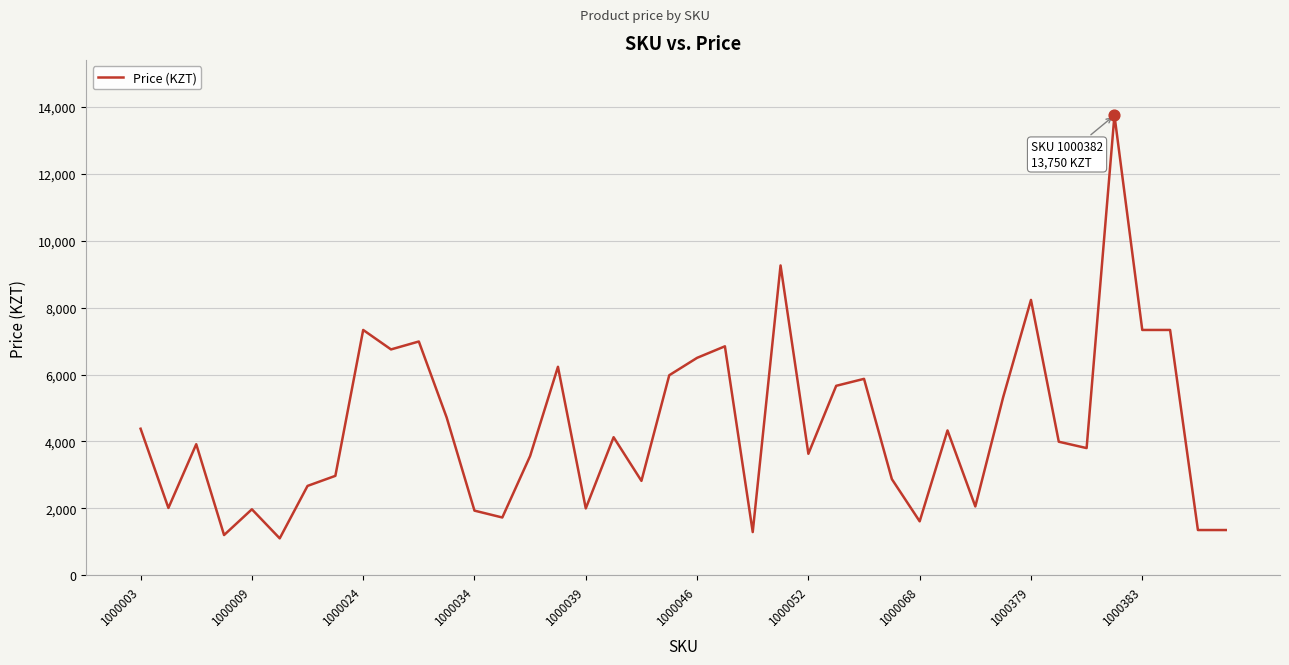

What is the greatest value displayed?

13750